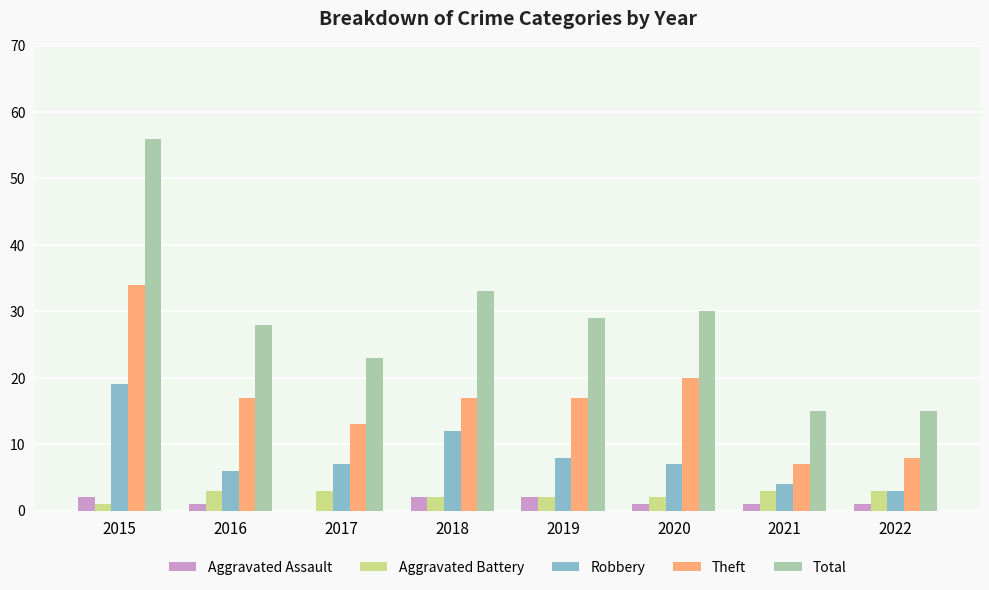

What is the highest value of the Aggravated Battery series?

3